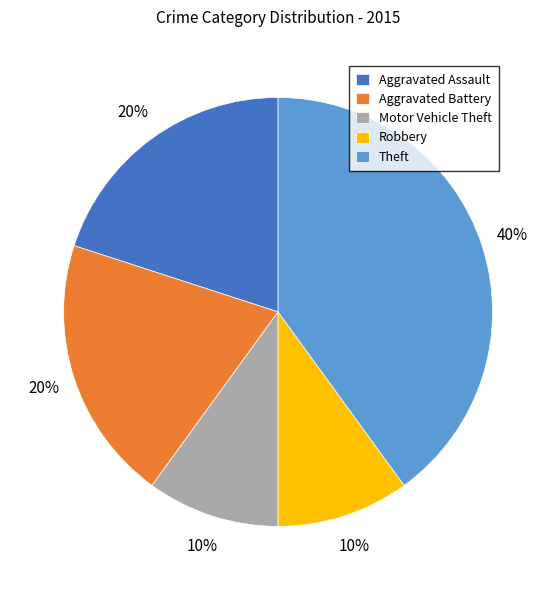

The Aggravated Battery slice represents 31% of the pie. True or false?

False